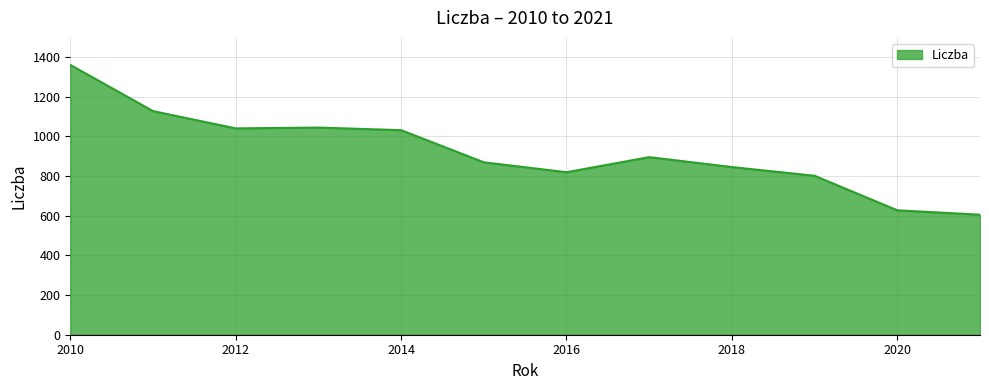

What is the maximum value shown in the chart?

1360